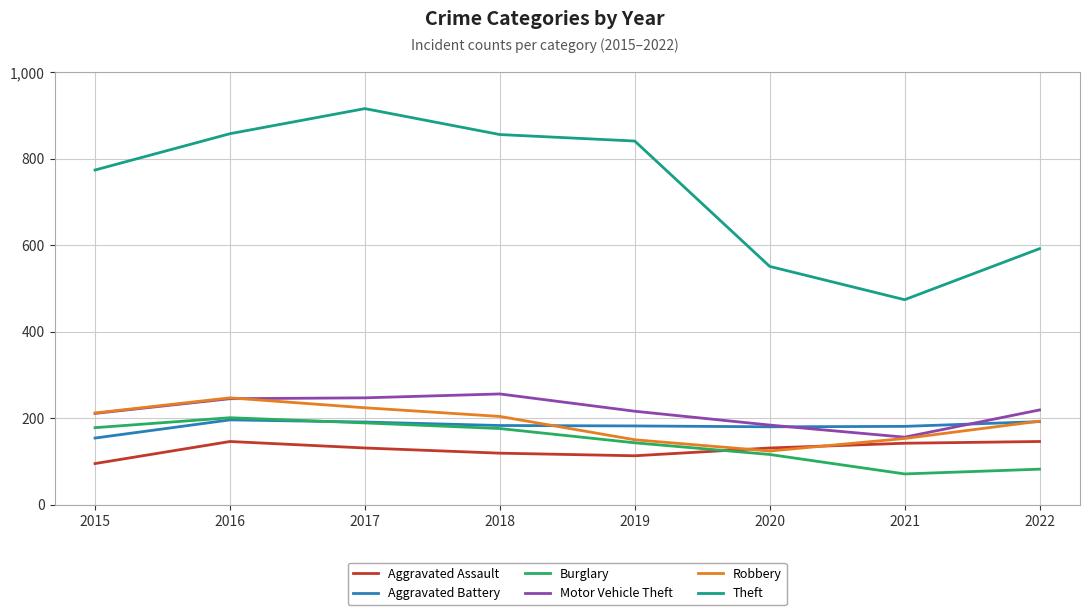

Where is Burglary nearest to the value 136?

2019